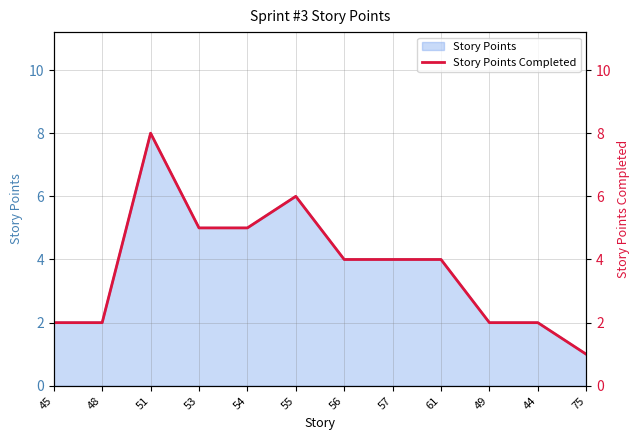

Reading left to right, what are all the values shown in this chart?

2	2	8	5	5	6	4	4	4	2	2	1